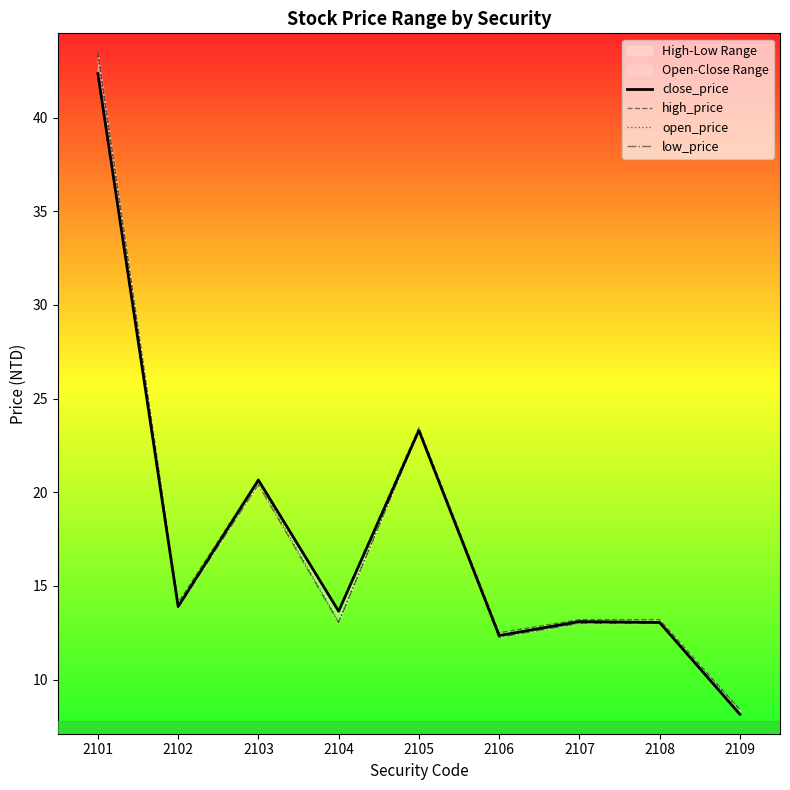

What is the difference between the high_price values at 2104 and 2109?

5.3